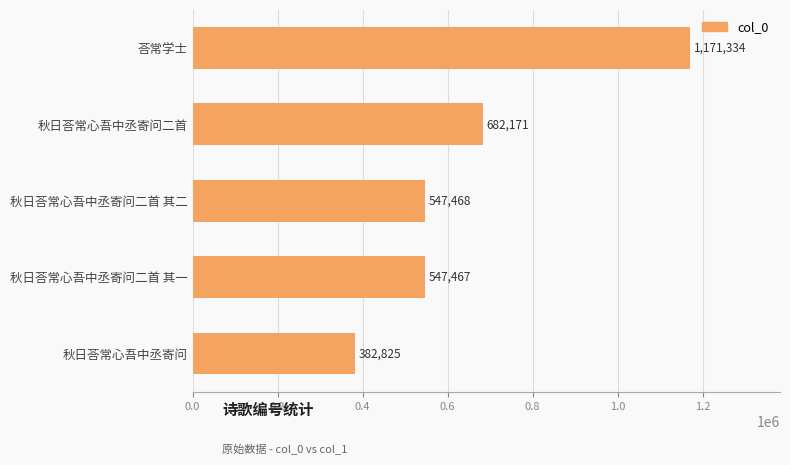

Between 秋日荅常心吾中丞寄问二首 其一 and 秋日荅常心吾中丞寄问二首, which is larger?

秋日荅常心吾中丞寄问二首